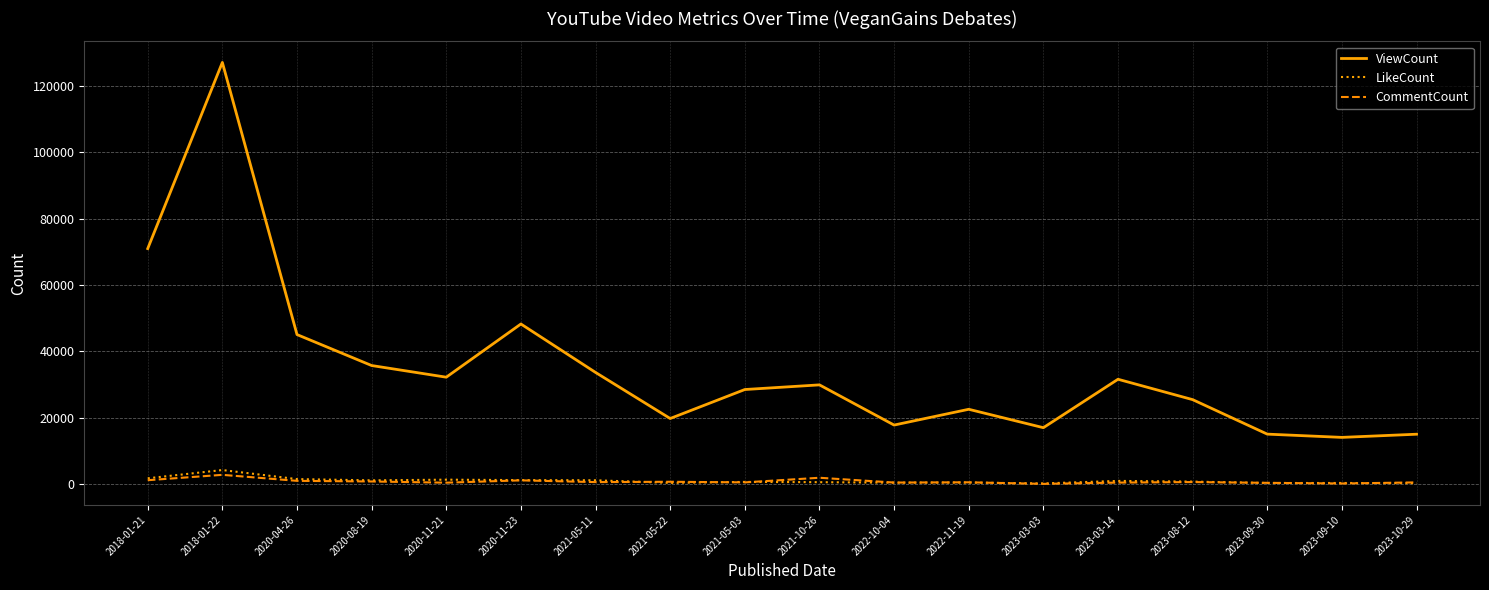

At which category does the chart reach its peak across all series?

2018-01-22